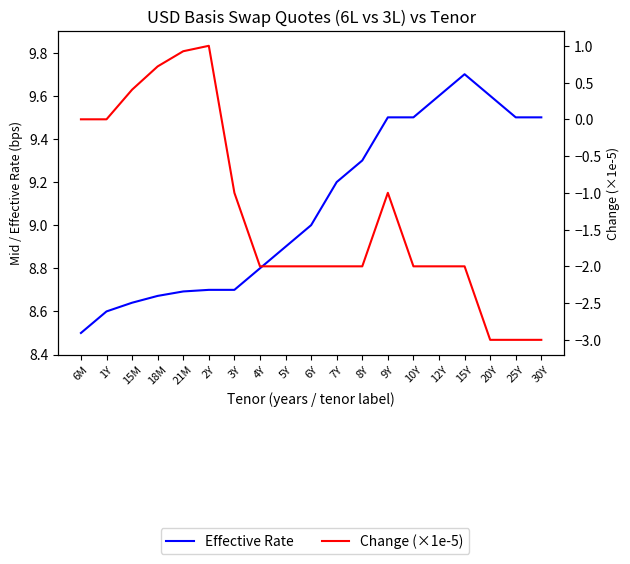

At how many categories does at least one series exceed 7?

19